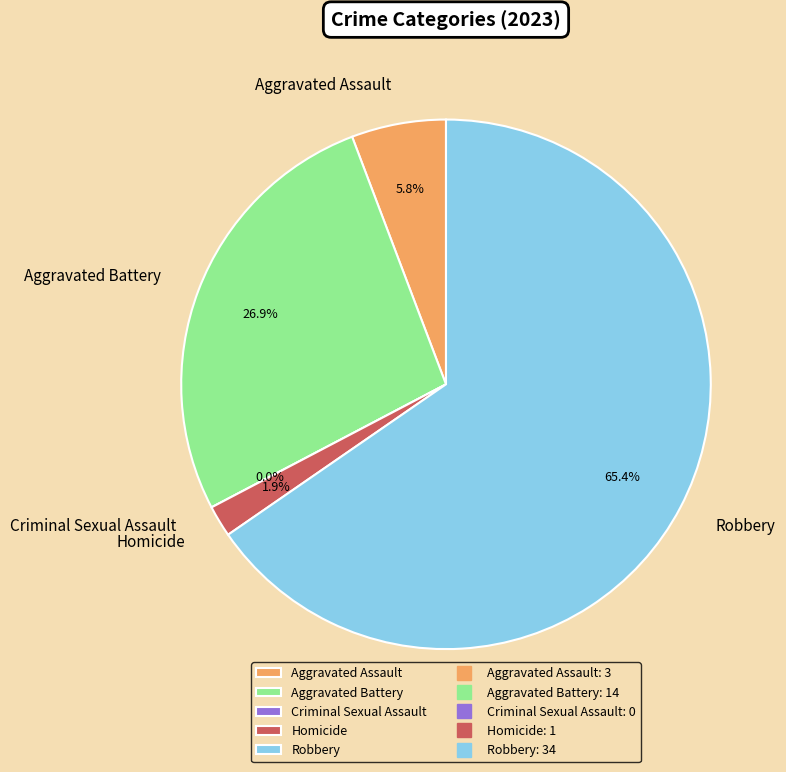

Combined, do Criminal Sexual Assault and Homicide account for over 50%?

No